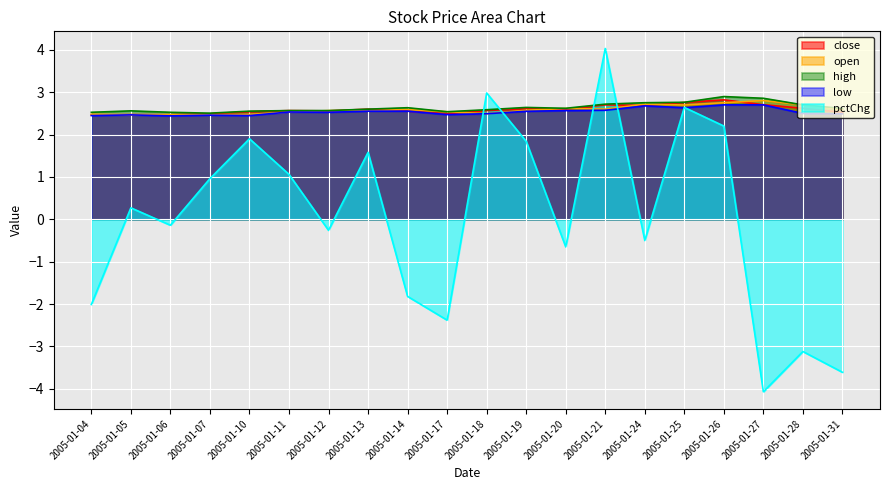

Reading left to right, transcribe all the data shown in this chart.

close: 2005-01-04=2.5	2005-01-05=2.5	2005-01-06=2.5	2005-01-07=2.5	2005-01-10=2.5	2005-01-11=2.6	2005-01-12=2.6	2005-01-13=2.6	2005-01-14=2.6	2005-01-17=2.5	2005-01-18=2.6	2005-01-19=2.6	2005-01-20=2.6	2005-01-21=2.7	2005-01-24=2.7	2005-01-25=2.8	2005-01-26=2.8	2005-01-27=2.7	2005-01-28=2.6	2005-01-31=2.5
open: 2005-01-04=2.5	2005-01-05=2.5	2005-01-06=2.5	2005-01-07=2.5	2005-01-10=2.5	2005-01-11=2.5	2005-01-12=2.6	2005-01-13=2.6	2005-01-14=2.6	2005-01-17=2.5	2005-01-18=2.5	2005-01-19=2.6	2005-01-20=2.6	2005-01-21=2.6	2005-01-24=2.7	2005-01-25=2.7	2005-01-26=2.8	2005-01-27=2.8	2005-01-28=2.7	2005-01-31=2.6
high: 2005-01-04=2.5	2005-01-05=2.6	2005-01-06=2.5	2005-01-07=2.5	2005-01-10=2.6	2005-01-11=2.6	2005-01-12=2.6	2005-01-13=2.6	2005-01-14=2.6	2005-01-17=2.5	2005-01-18=2.6	2005-01-19=2.6	2005-01-20=2.6	2005-01-21=2.7	2005-01-24=2.8	2005-01-25=2.8	2005-01-26=2.9	2005-01-27=2.9	2005-01-28=2.7	2005-01-31=2.6
low: 2005-01-04=2.4	2005-01-05=2.5	2005-01-06=2.4	2005-01-07=2.5	2005-01-10=2.4	2005-01-11=2.5	2005-01-12=2.5	2005-01-13=2.6	2005-01-14=2.6	2005-01-17=2.5	2005-01-18=2.5	2005-01-19=2.5	2005-01-20=2.6	2005-01-21=2.6	2005-01-24=2.7	2005-01-25=2.6	2005-01-26=2.7	2005-01-27=2.7	2005-01-28=2.5	2005-01-31=2.5
pctChg: 2005-01-04=-2.0	2005-01-05=0.3	2005-01-06=-0.1	2005-01-07=1.0	2005-01-10=1.9	2005-01-11=1.1	2005-01-12=-0.3	2005-01-13=1.6	2005-01-14=-1.8	2005-01-17=-2.4	2005-01-18=3.0	2005-01-19=1.8	2005-01-20=-0.7	2005-01-21=4.0	2005-01-24=-0.5	2005-01-25=2.6	2005-01-26=2.2	2005-01-27=-4.1	2005-01-28=-3.1	2005-01-31=-3.6